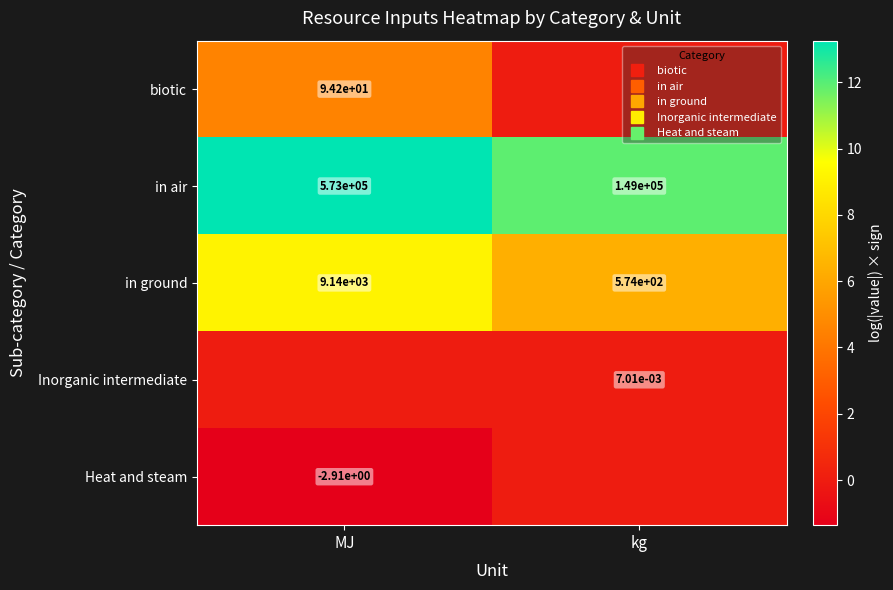

The value of Heat and steam at MJ is -1.4. True or false?

True